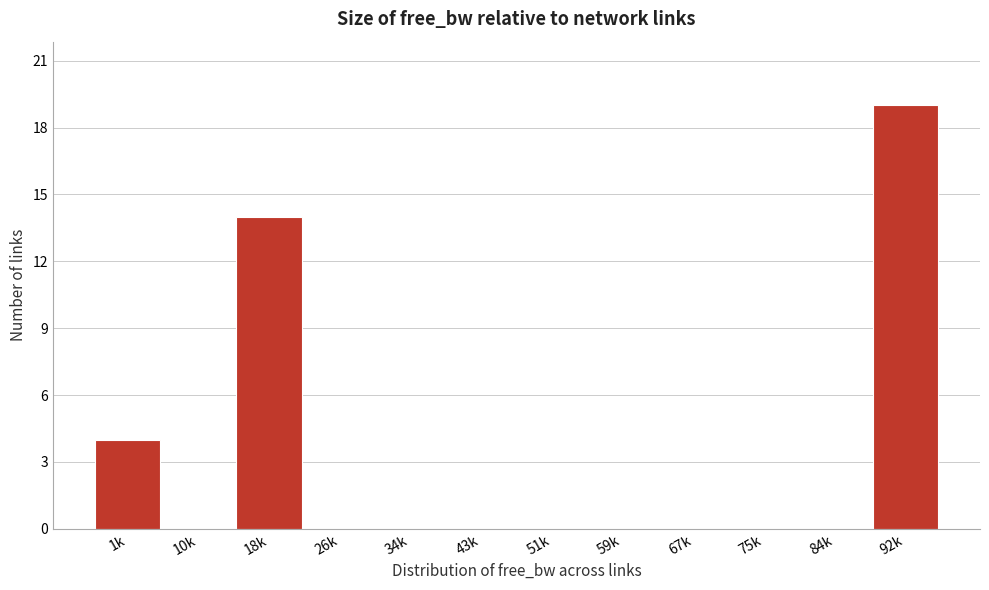

Reading left to right, list all the values displayed in this chart.

1k=4	10k=0	18k=14	26k=0	34k=0	43k=0	51k=0	59k=0	67k=0	75k=0	84k=0	92k=19